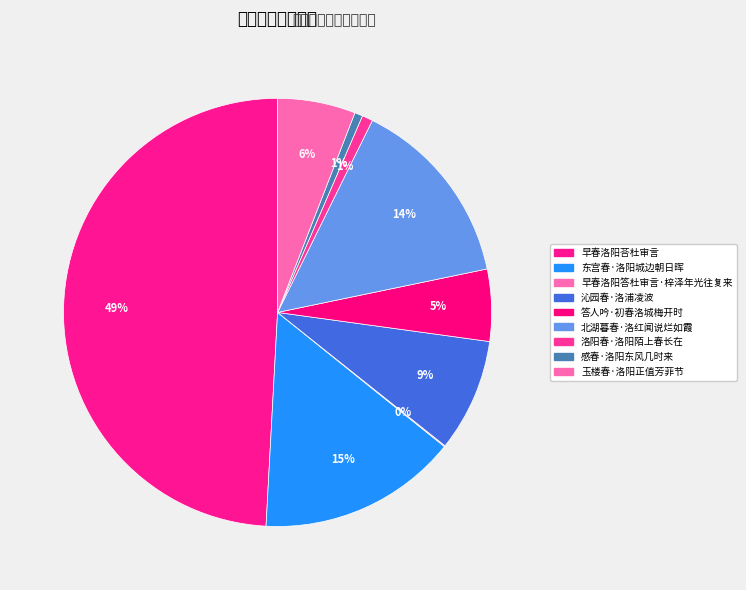

To the nearest percent, what is the average slice percentage?

11%